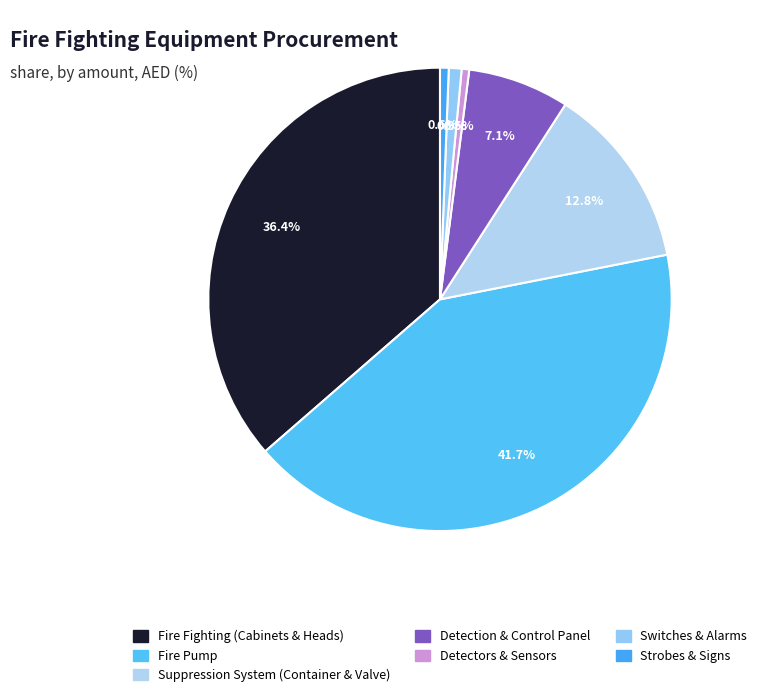

Count the number of slices in the pie.

7